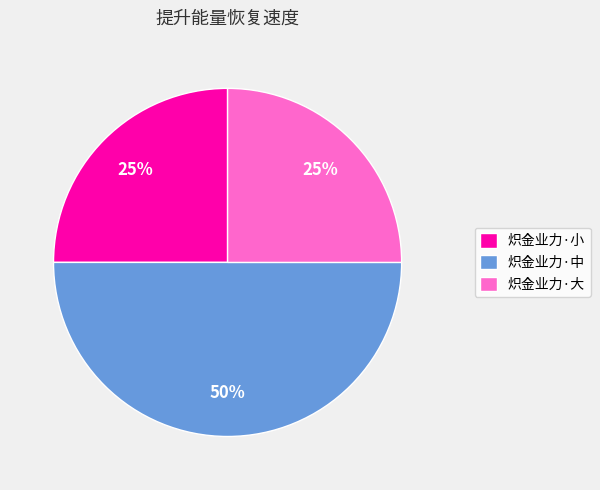

To the nearest percent, what is the combined percentage of 炽金业力·小 and 炽金业力·大?

50%